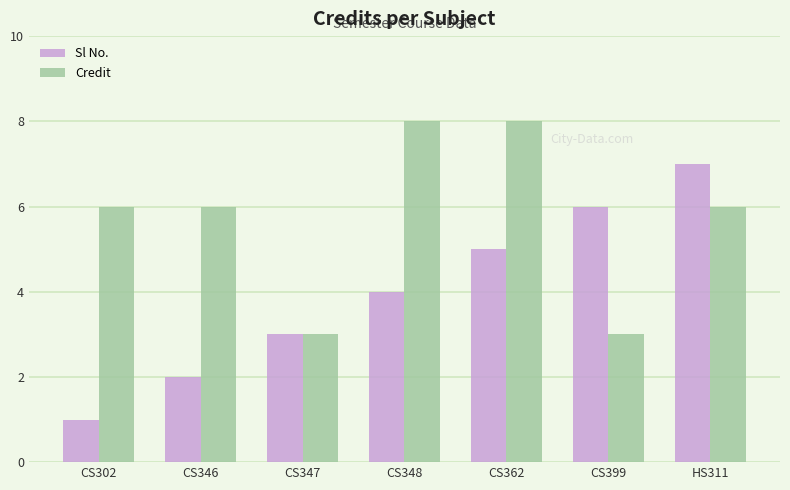

What is the label of the 7th bar from the right?

CS302